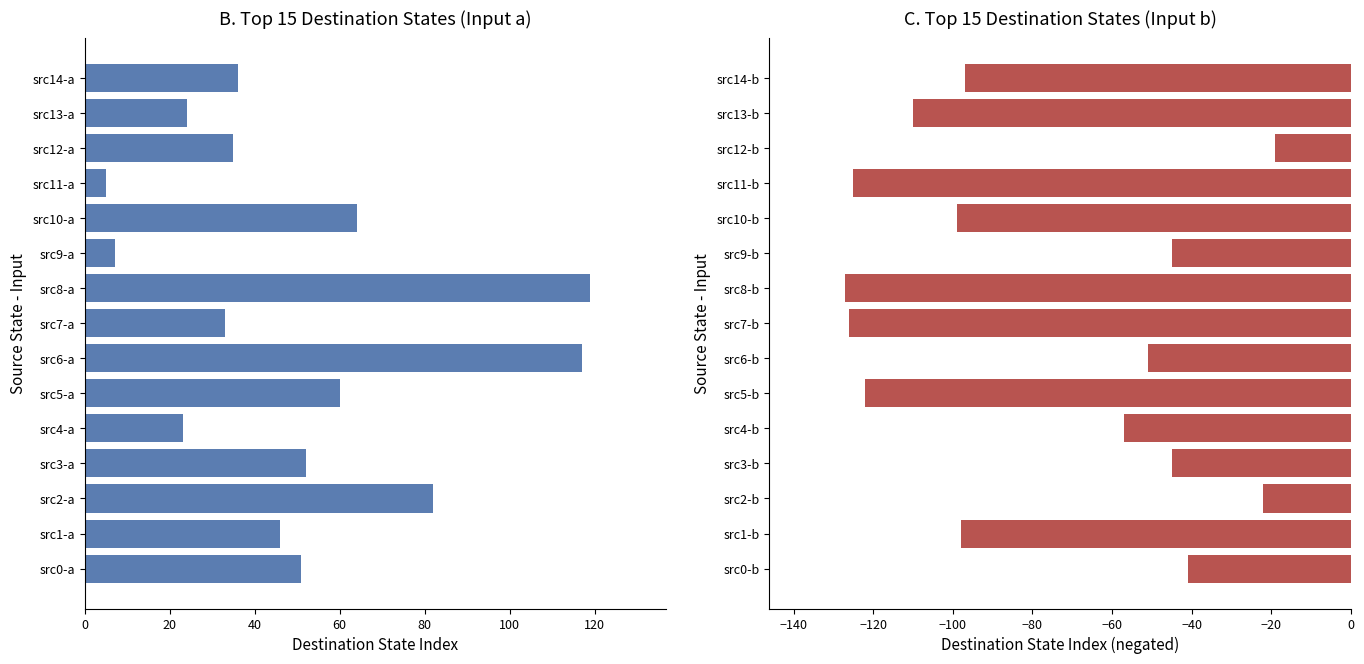

At how many categories does at least one series exceed -68?

15